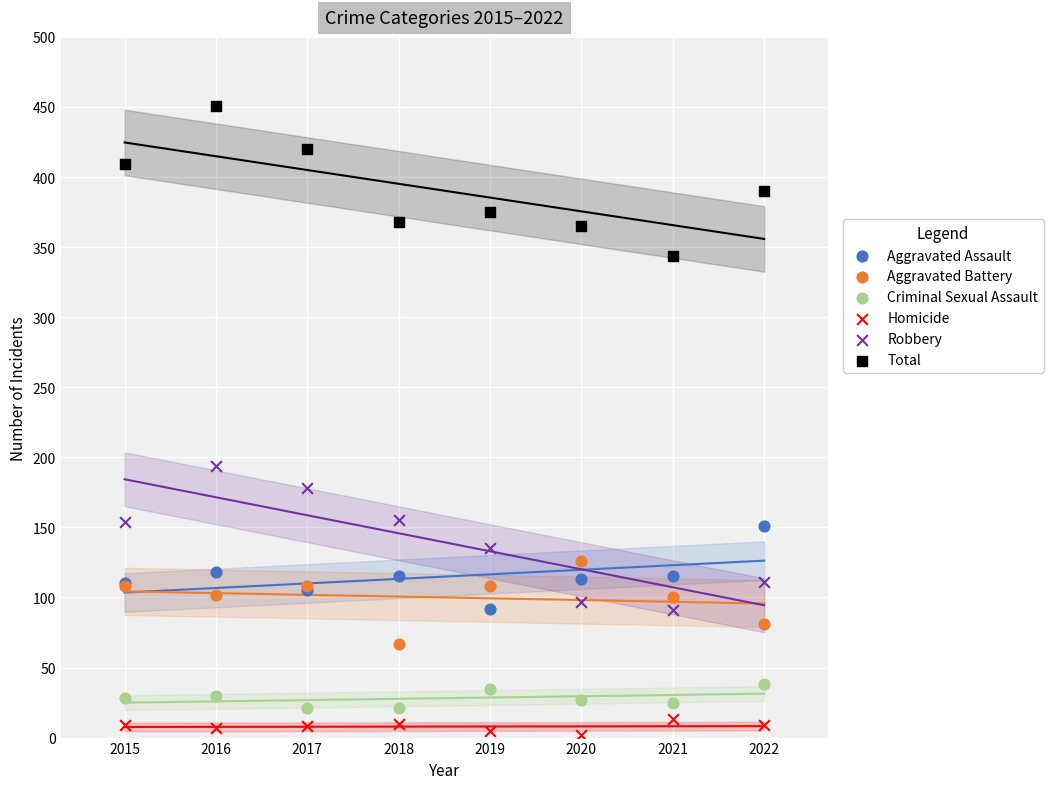

What is the X range (max minus min) for the scatter plot?

7